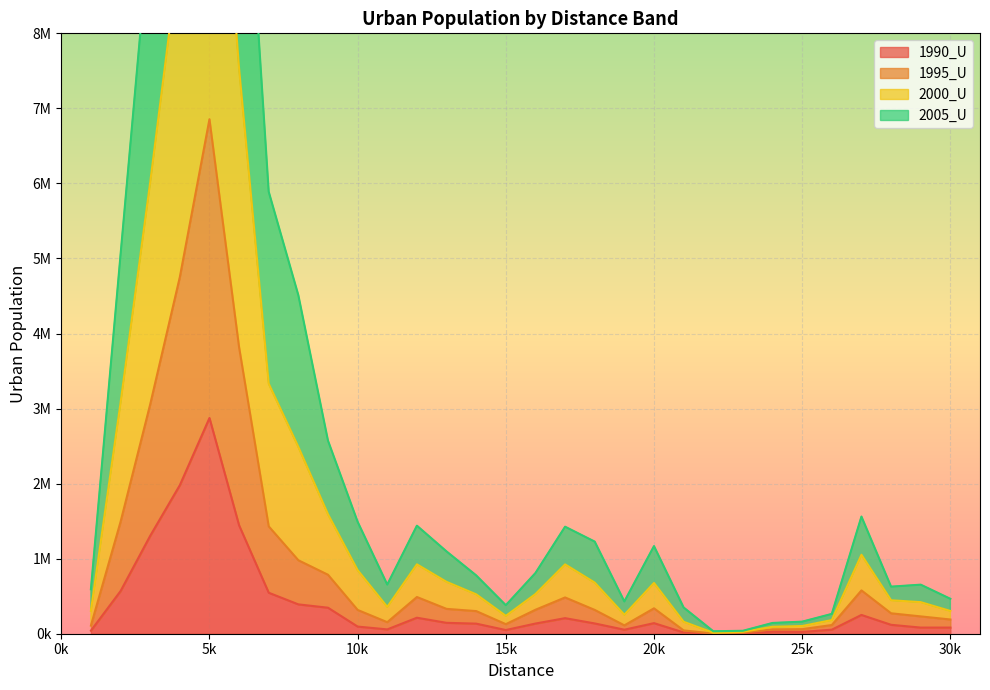

True or false: 1990_U and 1995_U cross at least once.

False